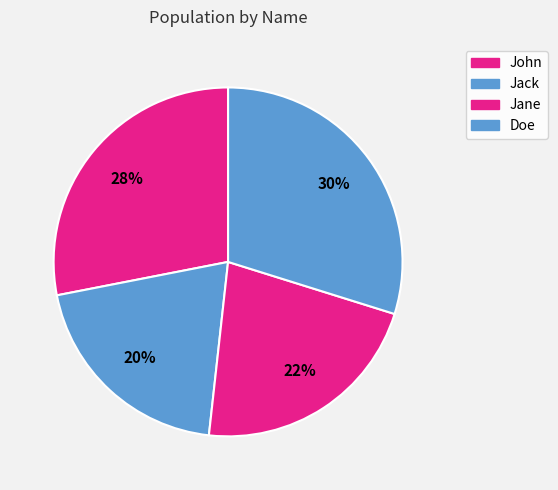

Which slice is the smallest?

Jack